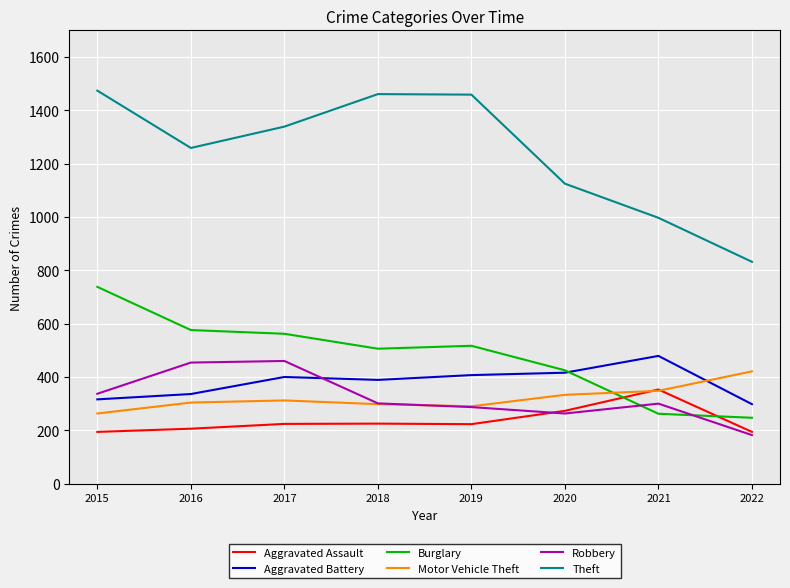

Is the value of Robbery at 2021 greater than the value of Theft at 2019?

No